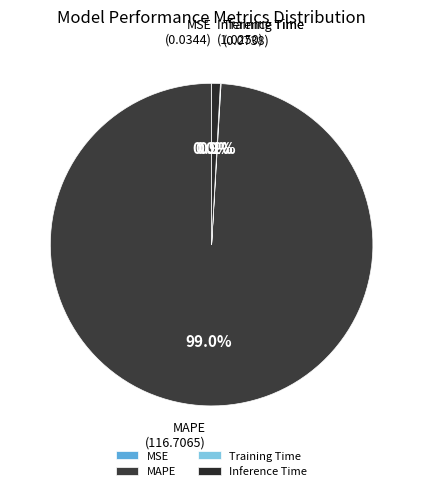

The Inference Time slice represents 1% of the pie. True or false?

True